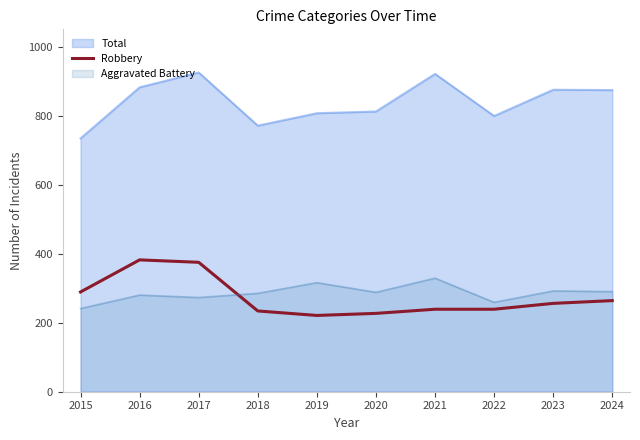

List the series in order of their peak value, lowest first.

Aggravated Battery, Robbery, Total